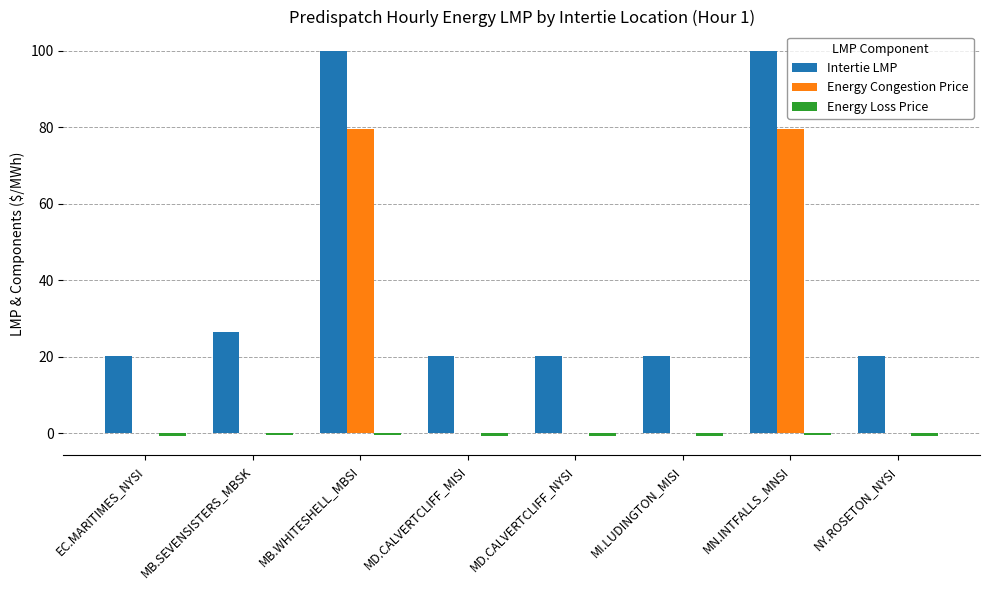

What is the maximum value shown in the chart?

100.0